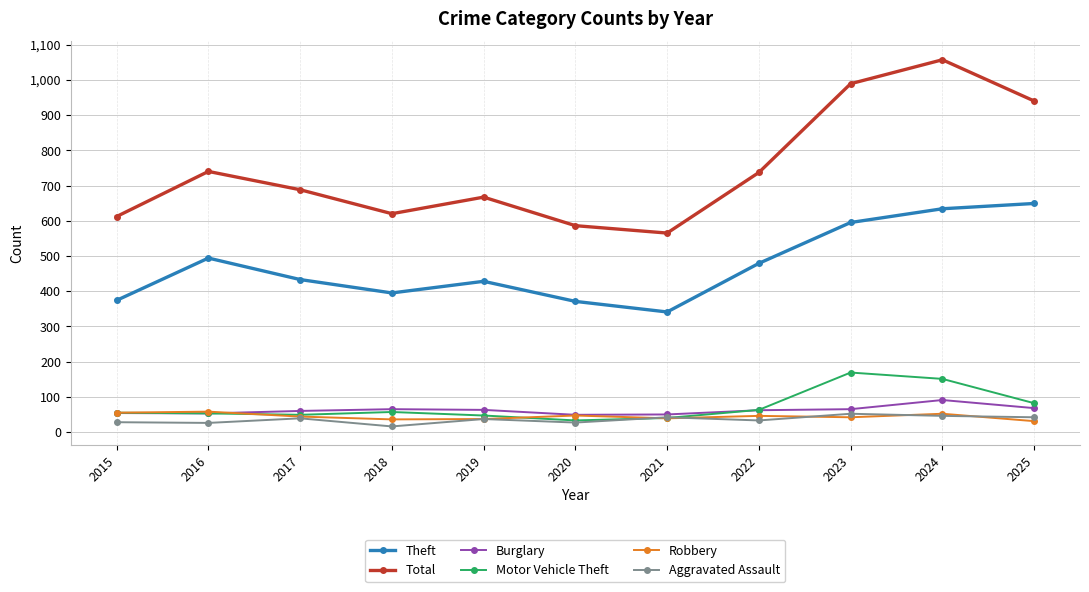

At which category is the sum across all series the highest?

2024